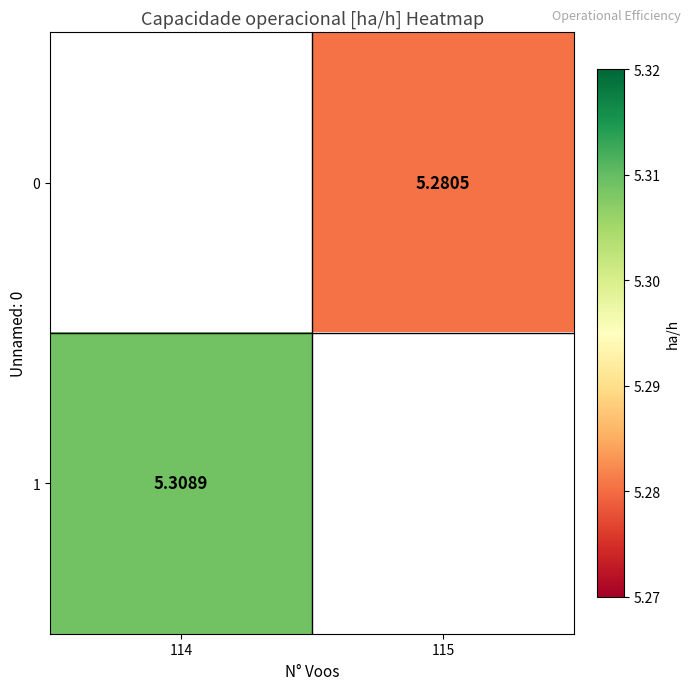

How many categories are shown in the chart?

2